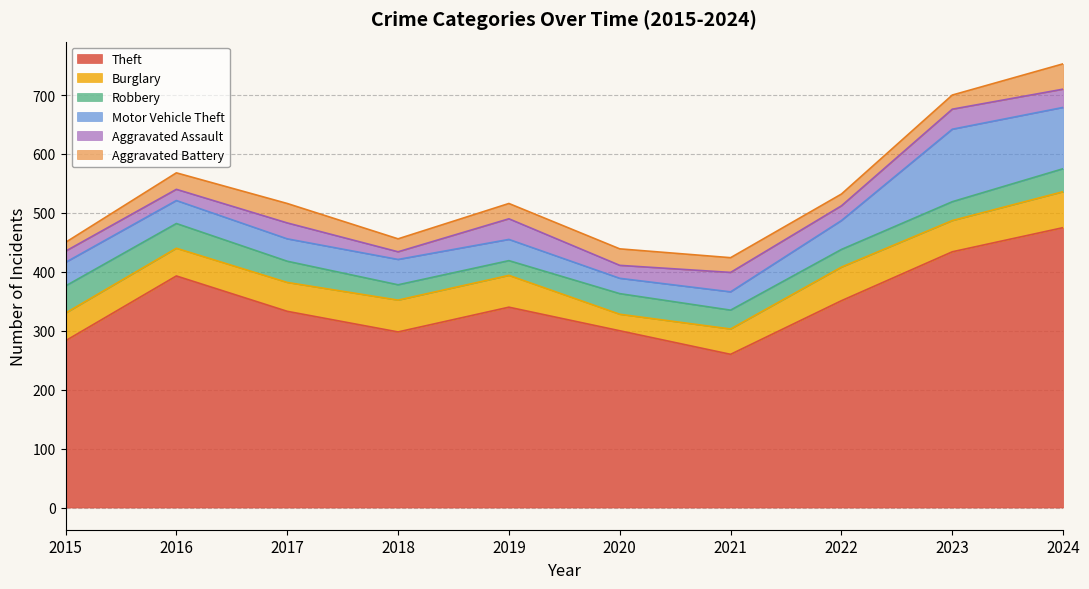

At which category does the chart reach its peak across all series?

2024